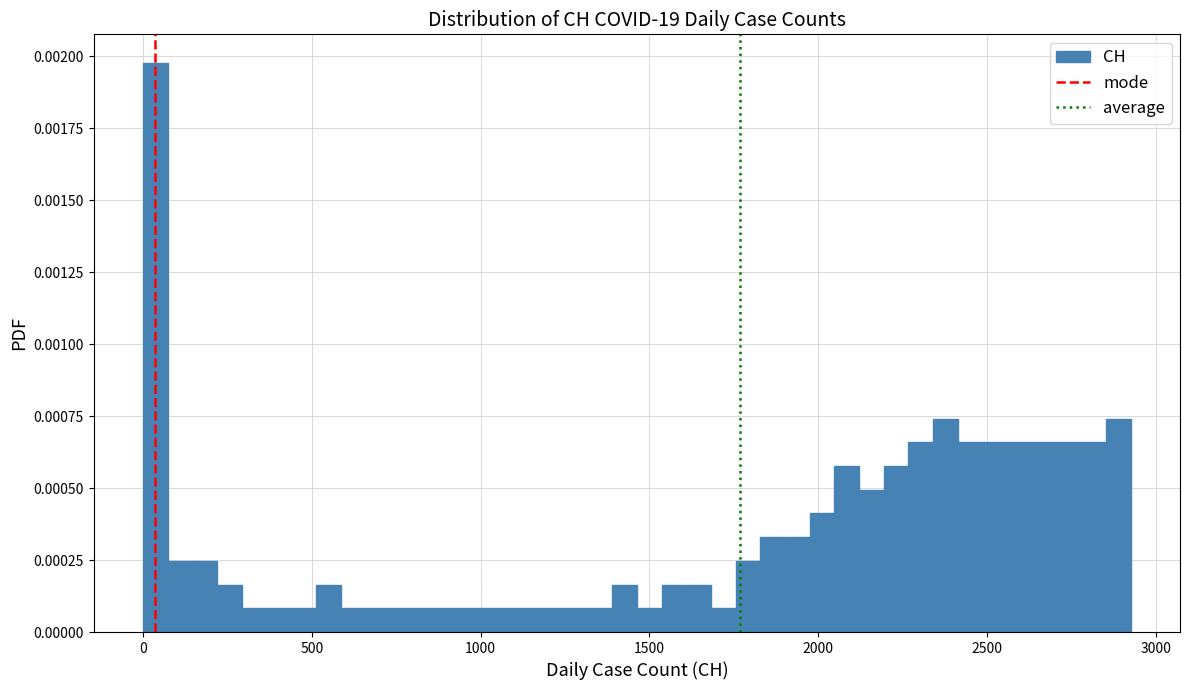

Around what value on the x-axis is the tallest bar? Give the approximate position of its centre, as read against the axis.

50